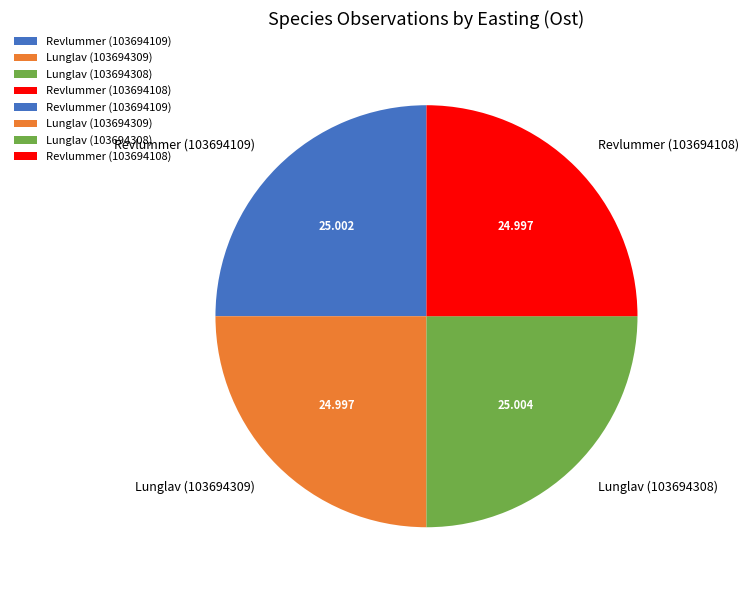

Count the number of slices in the pie.

4